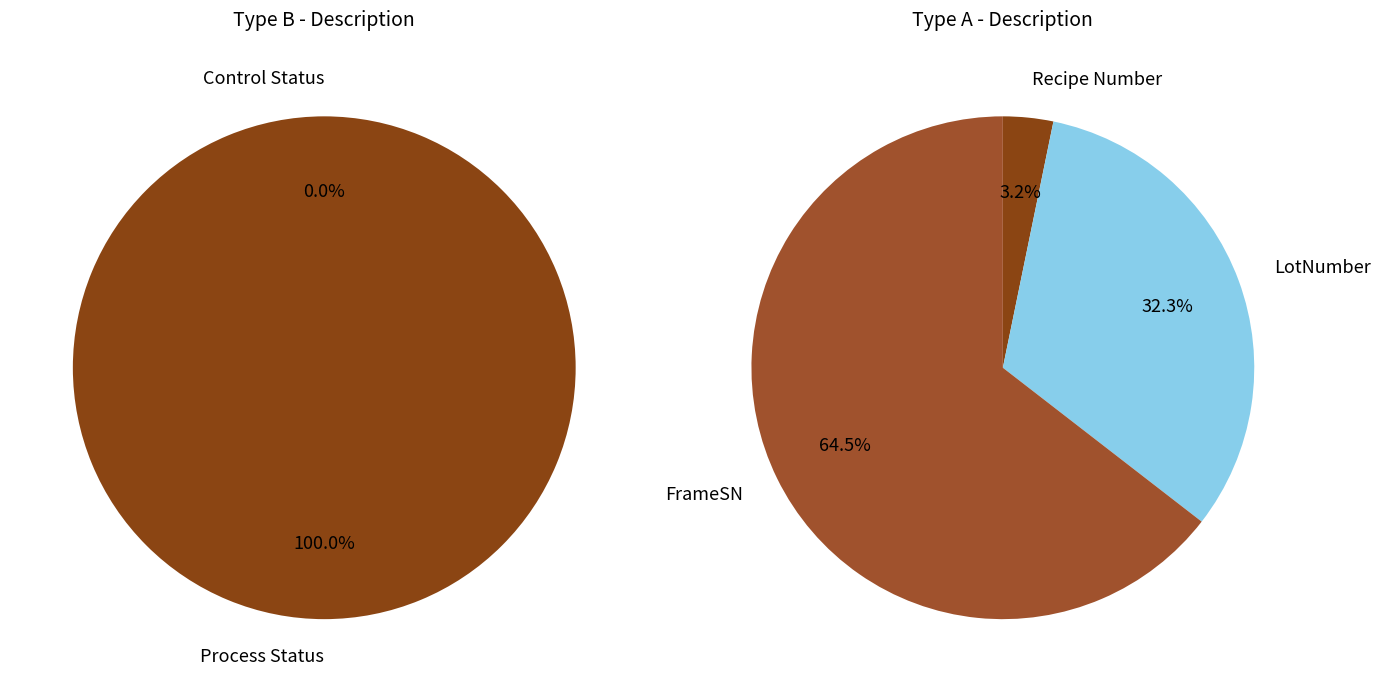

Count the number of slices in the pie.

5